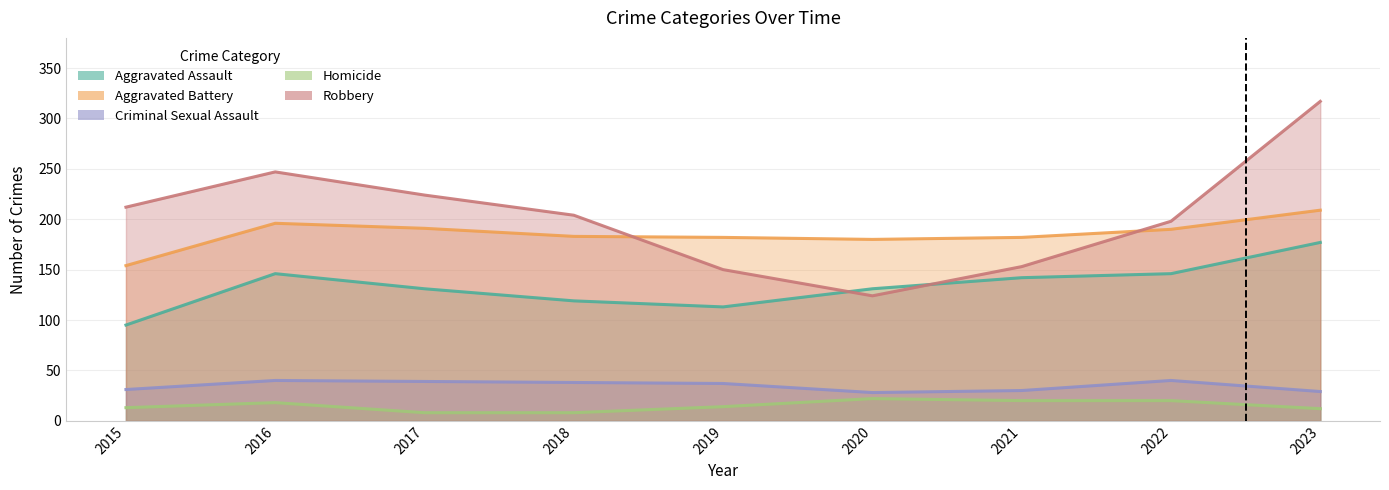

Which series ends up on top after the final intersection of Aggravated Assault and Robbery?

Robbery